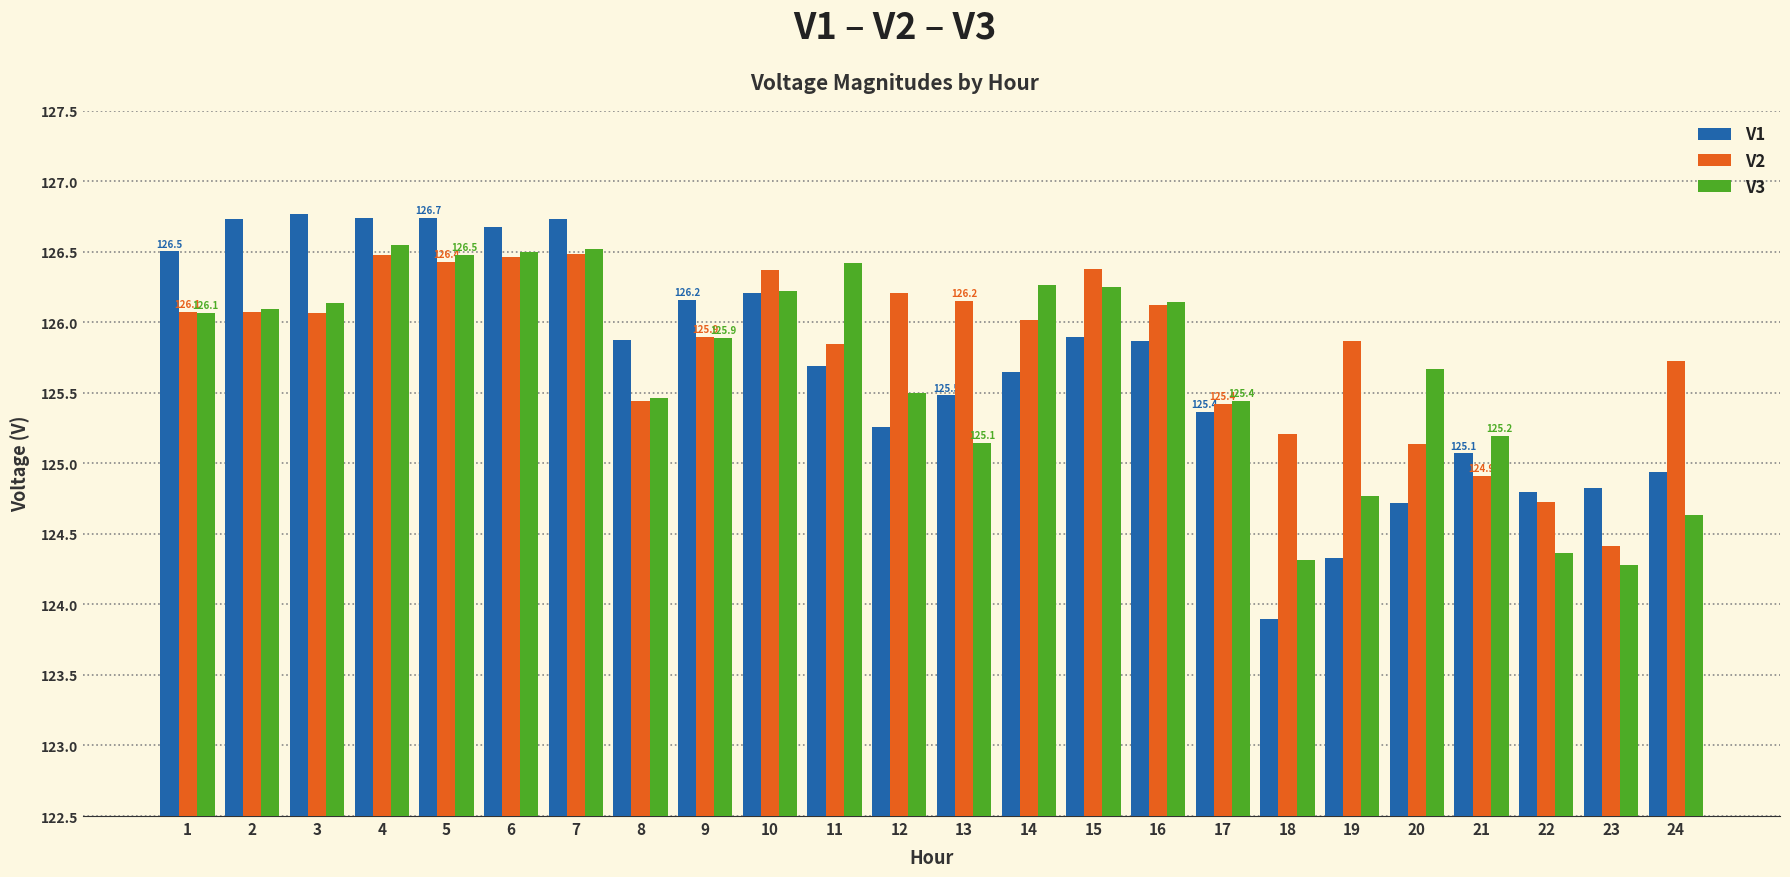

The V1 series shows 125.9 at 16. True or false?

True